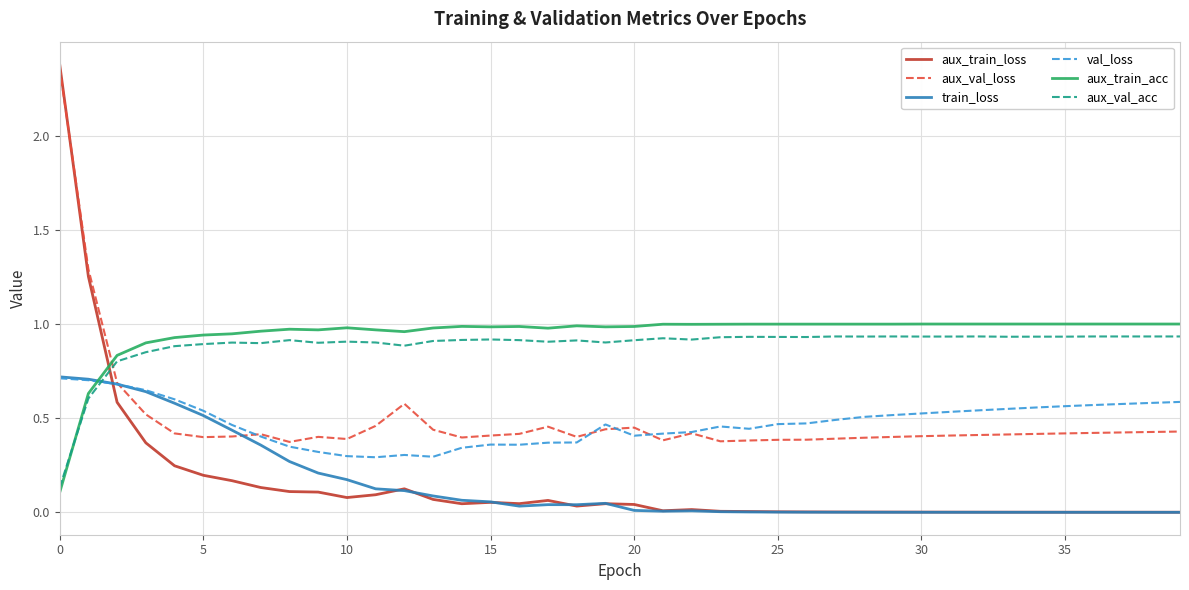

After their last crossing, which series has the higher values: aux_train_acc or train_loss?

aux_train_acc